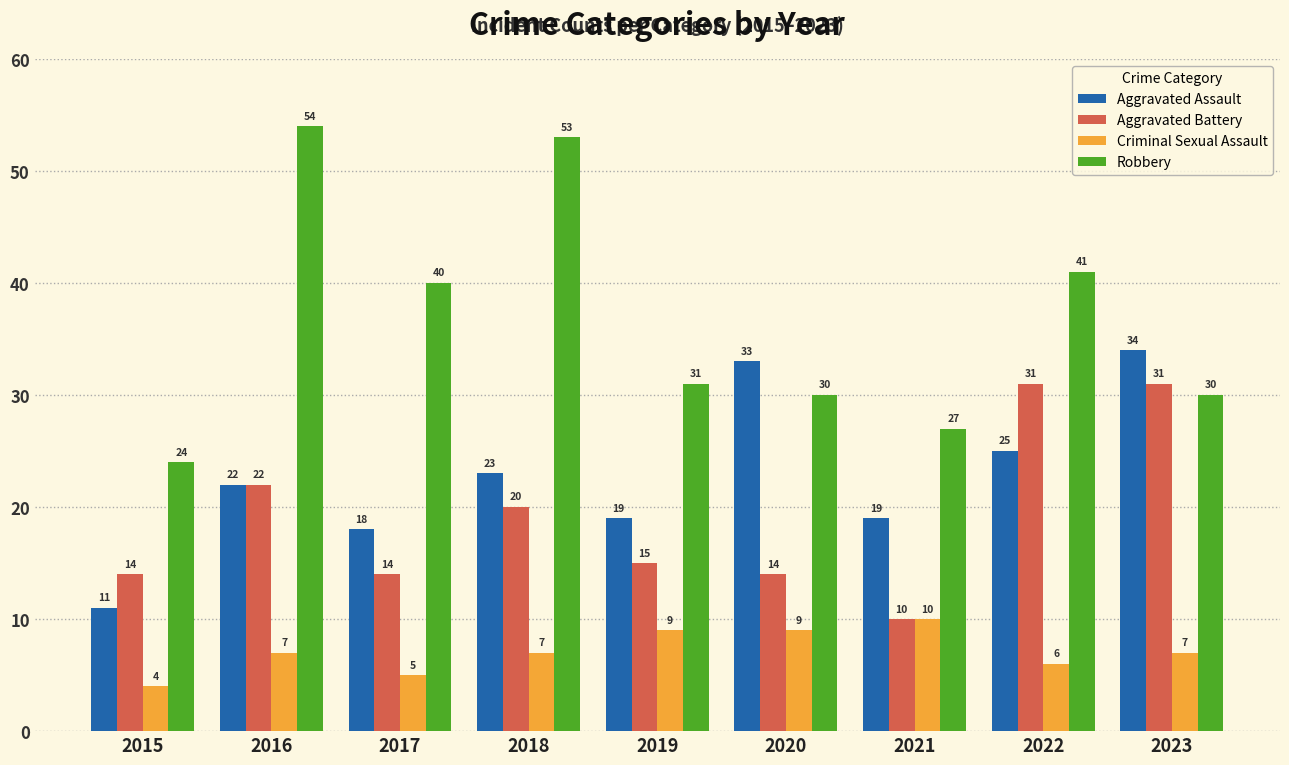

How many values in the Aggravated Assault series are below 22?

4